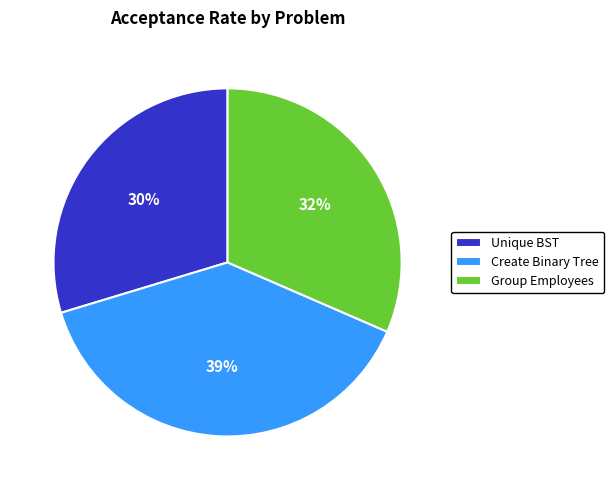

Is there a majority slice in this chart?

No